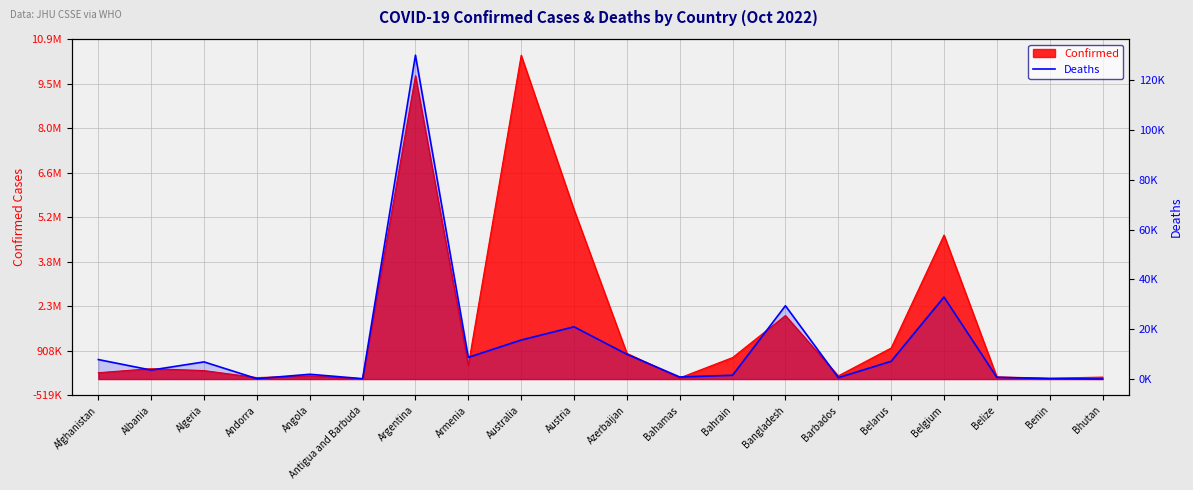

Read the value at Bangladesh, to the nearest 100.

29400